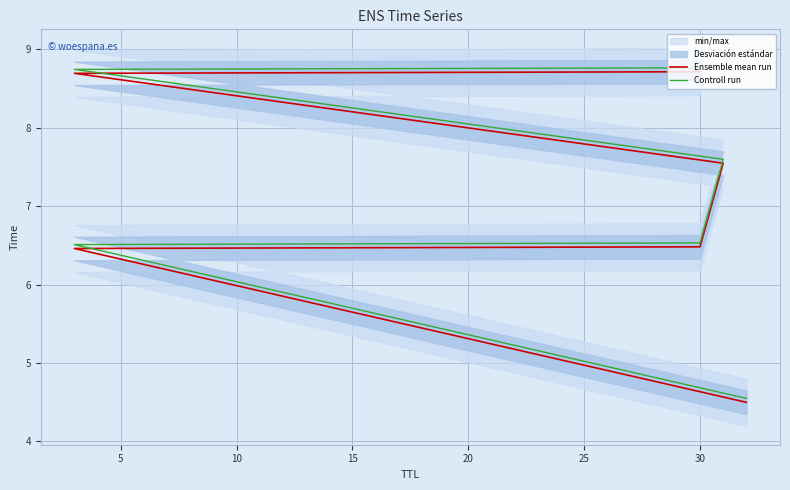

What is the value of the Controll run point at the 6th from the left?

8.8